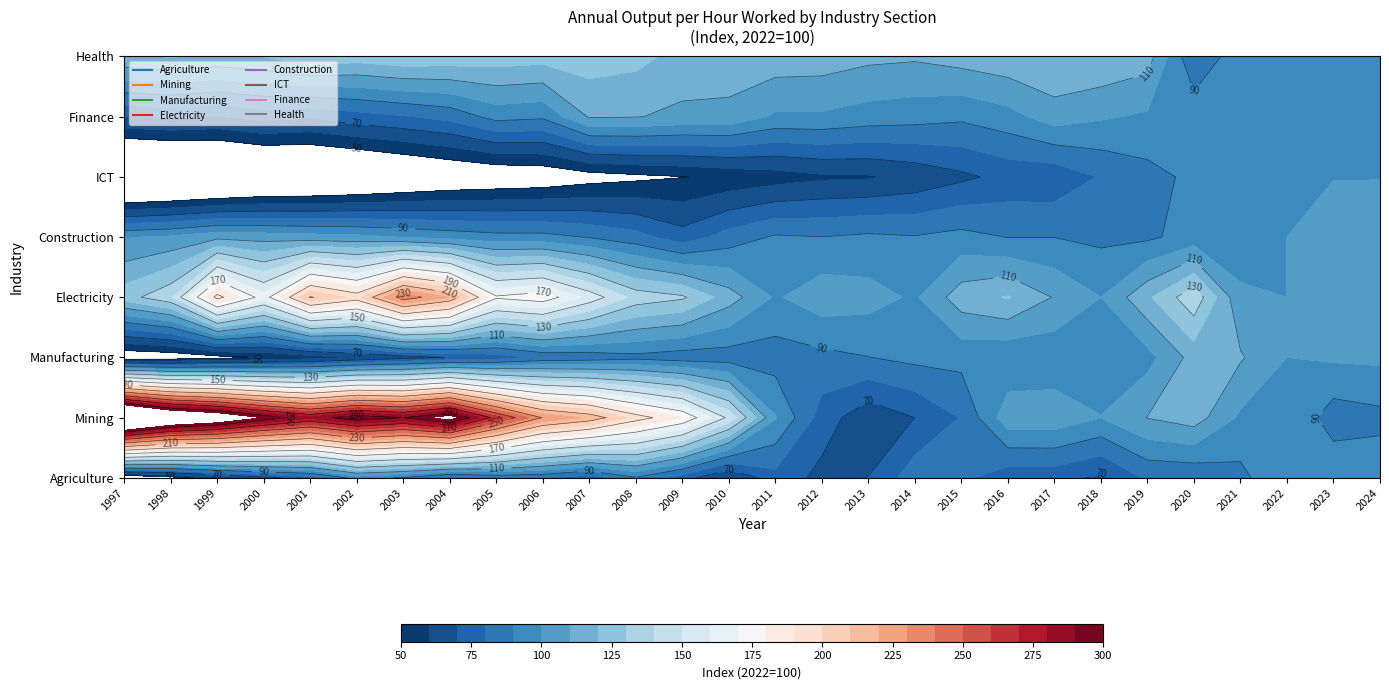

How many data points does each series have?

28